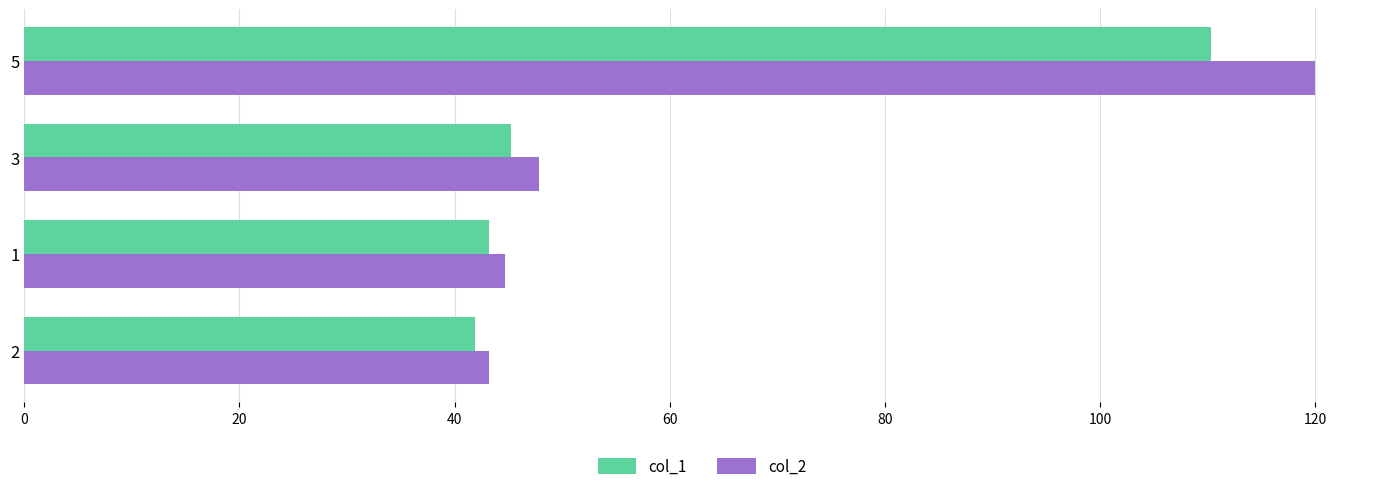

What is the average value of the col_1 series?

60.1